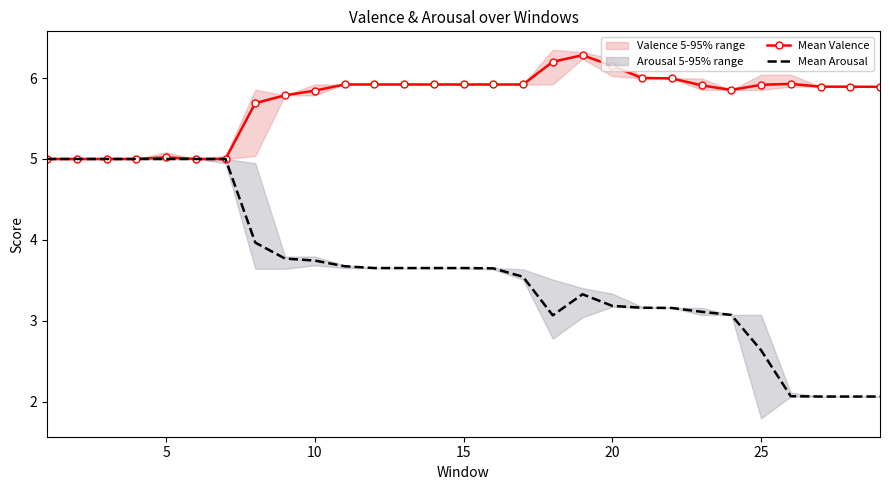

How many data points does each series have?

29